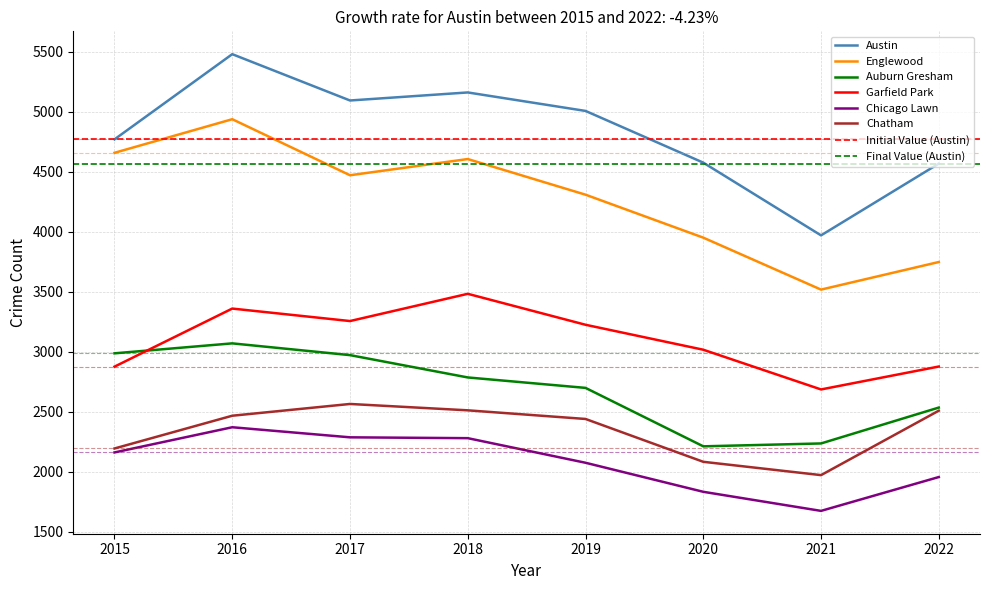

How many series are shown in this chart?

6